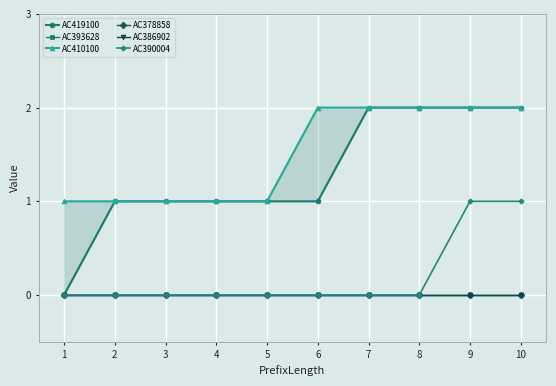

Reading left to right, what are all the values shown in this chart?

AC419100: 0	1	1	1	1	1	2	2	2	2
AC393628: 0	0	0	0	0	0	0	0	0	0
AC410100: 1	1	1	1	1	2	2	2	2	2
AC378858: 0	0	0	0	0	0	0	0	0	0
AC386902: 0	0	0	0	0	0	0	0	0	0
AC390004: 0	0	0	0	0	0	0	0	1	1